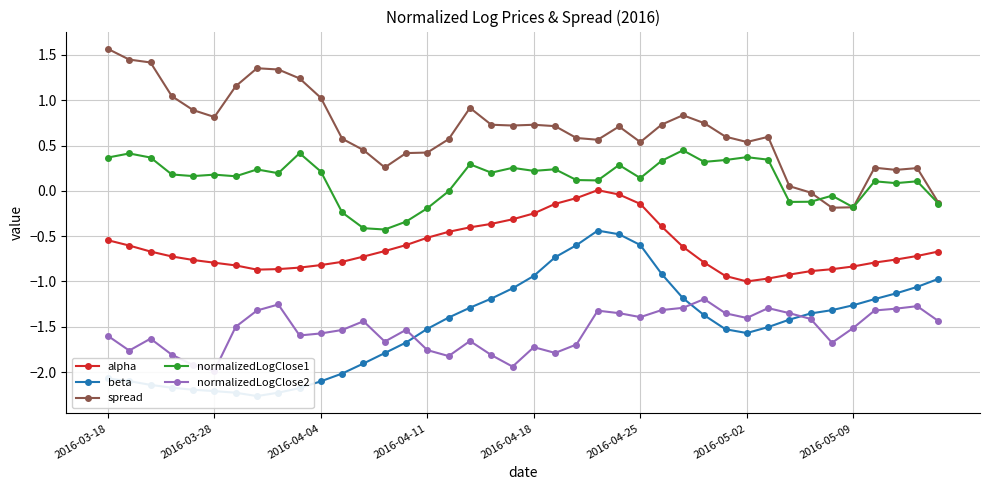

True or false: normalizedLogClose1 has more than 2 points higher than both neighbors.

True